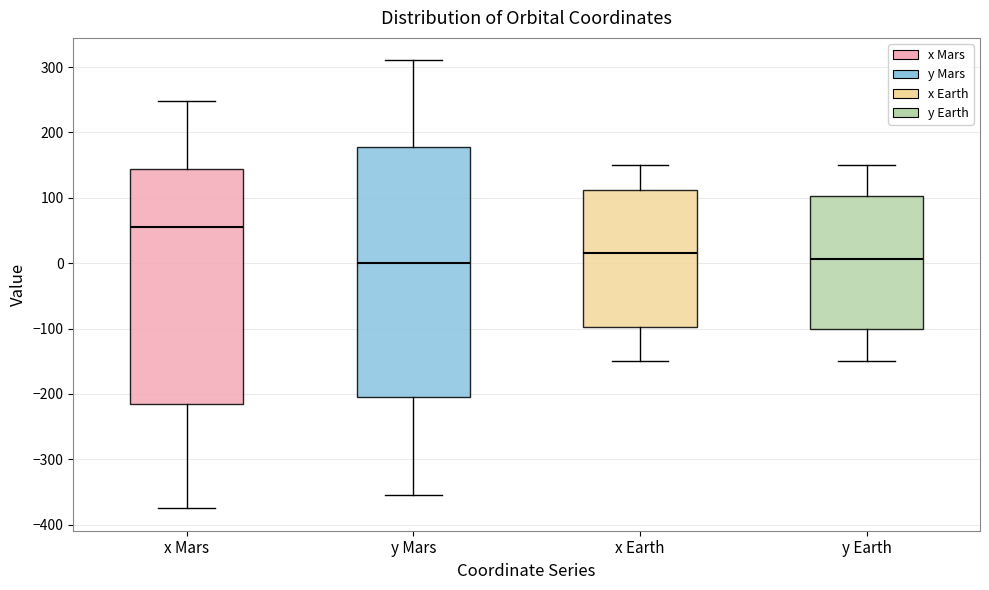

Where is the upper edge of the box for y Earth on the y-axis? The values are not printed on the chart, so give them approximately, as read against the axis.

100